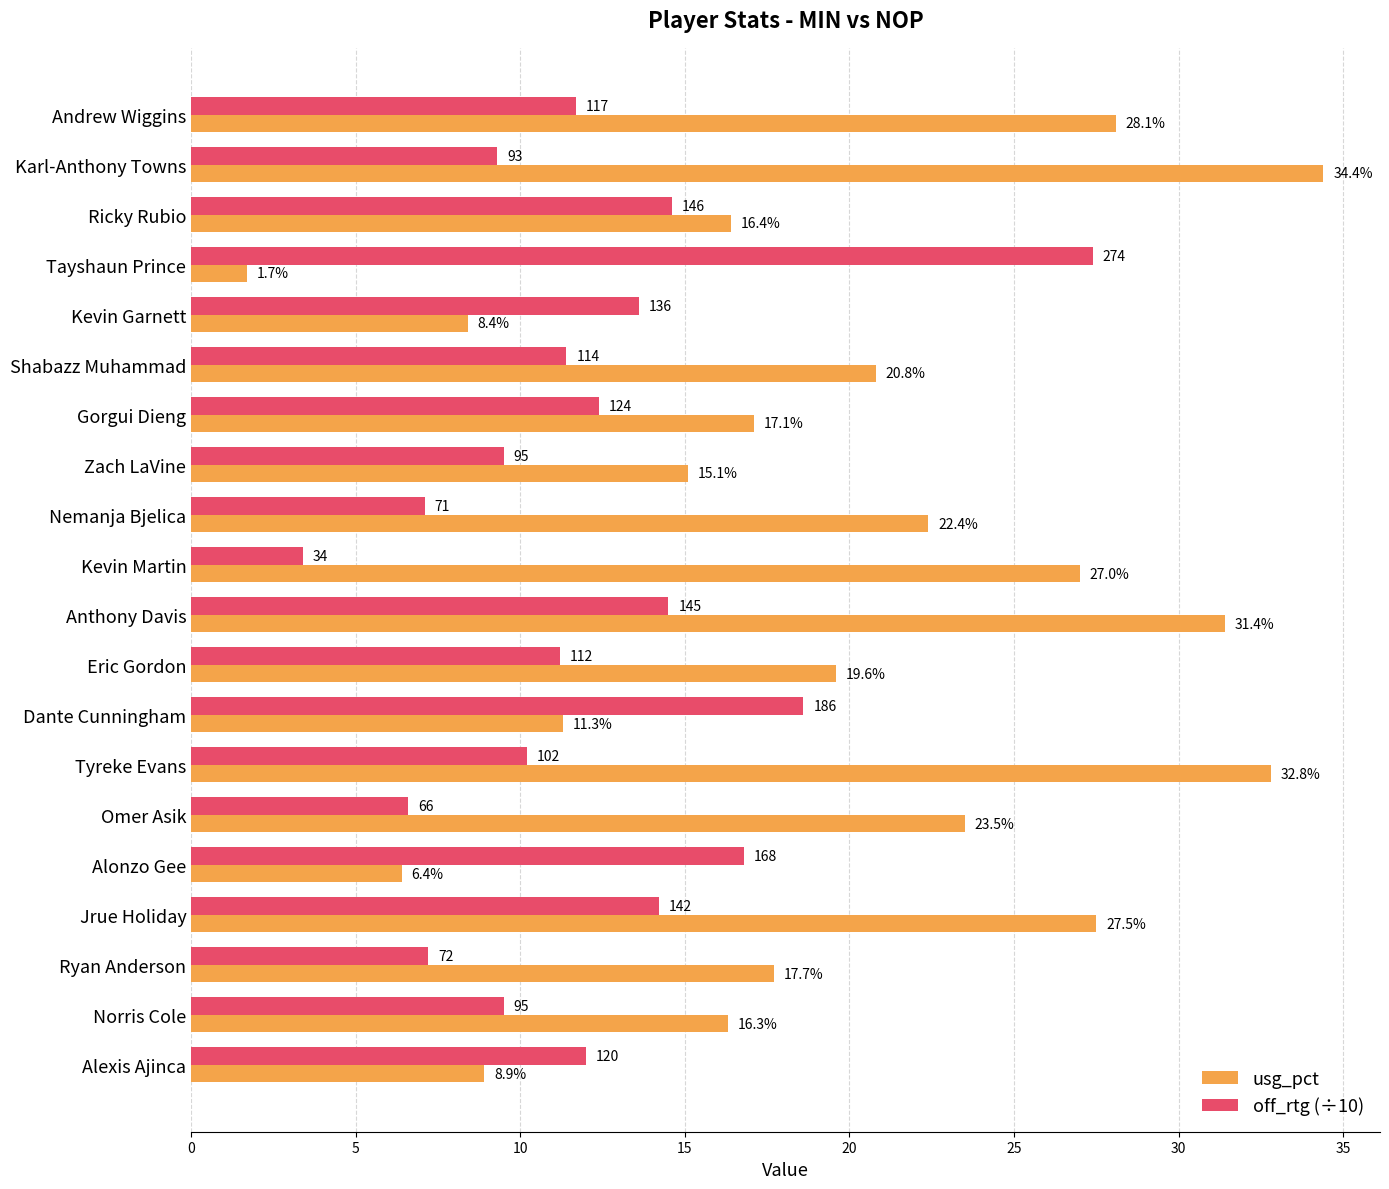

At which category is the sum across all series the highest?

Anthony Davis